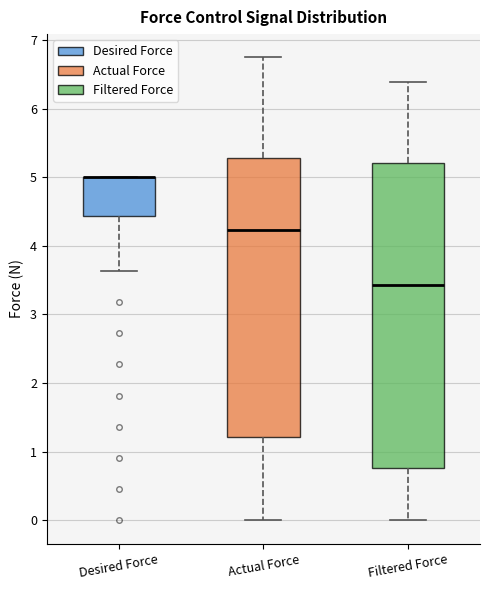

Reading left to right, transcribe this box plot: for each box, give where its median line is, the range the box spans, and where its two whiskers end, as read against the y-axis. The values are not printed on the chart, so give them approximately, as read against the axis.

Desired Force: median 5.0 (drawn on the box's upper edge), box 4.4 to 5.0, whiskers 3.6 to 5.0
Actual Force: median 4.2, box 1.2 to 5.3, whiskers 0.0 to 6.7
Filtered Force: median 3.4, box 0.8 to 5.2, whiskers 0.0 to 6.4